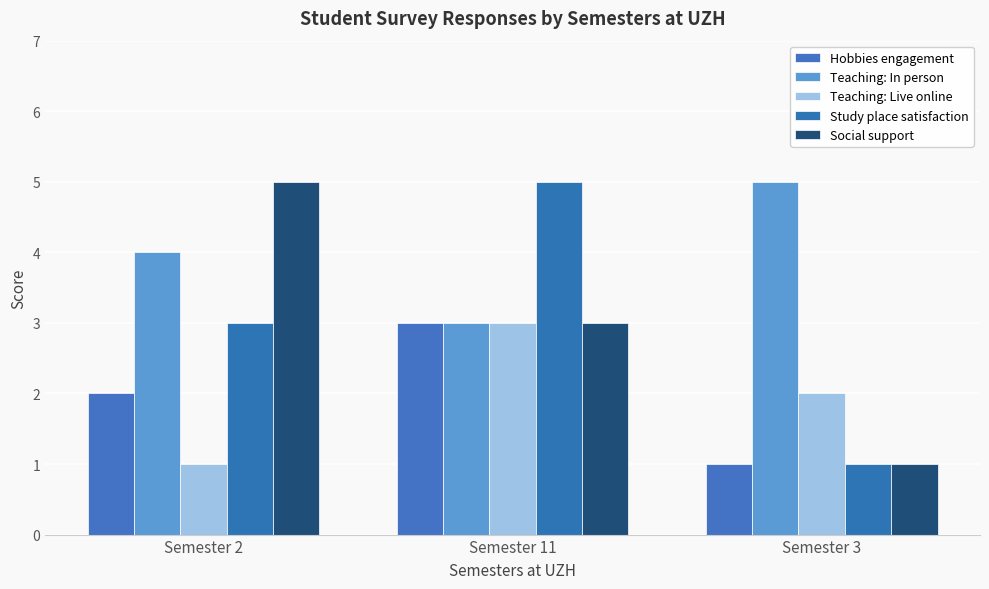

What is the value of the Hobbies engagement bar at the 2nd from the left?

3